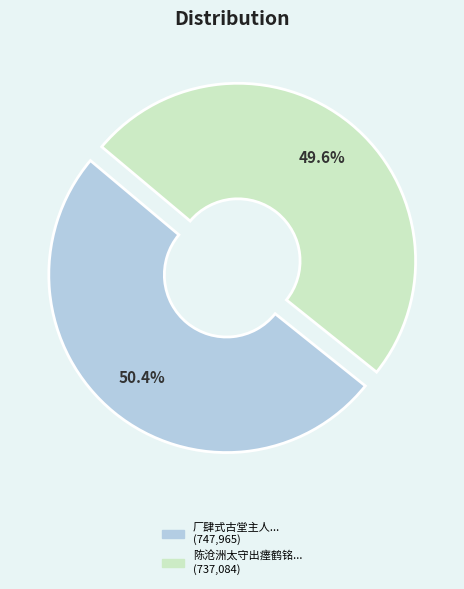

Is there a majority slice in this chart?

Yes